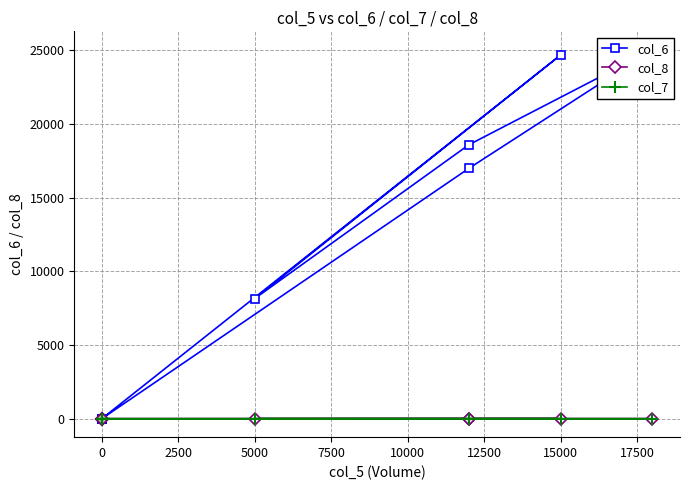

What is the difference between the col_8 values at 15000 and 0?

5.0